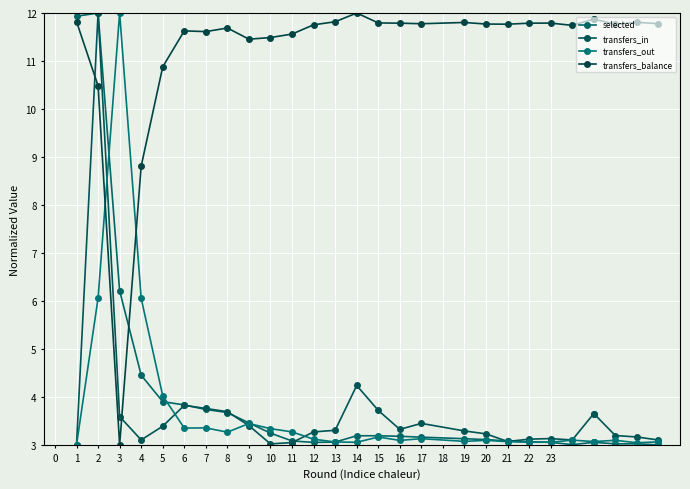

Count the number of categories in the chart.

28